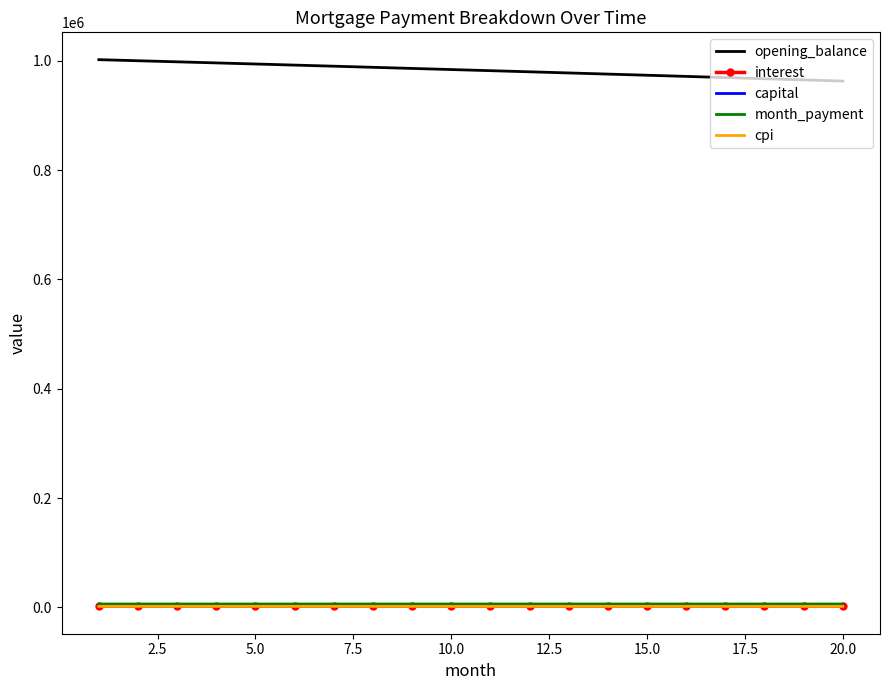

Which series has the widest spread of values?

opening_balance